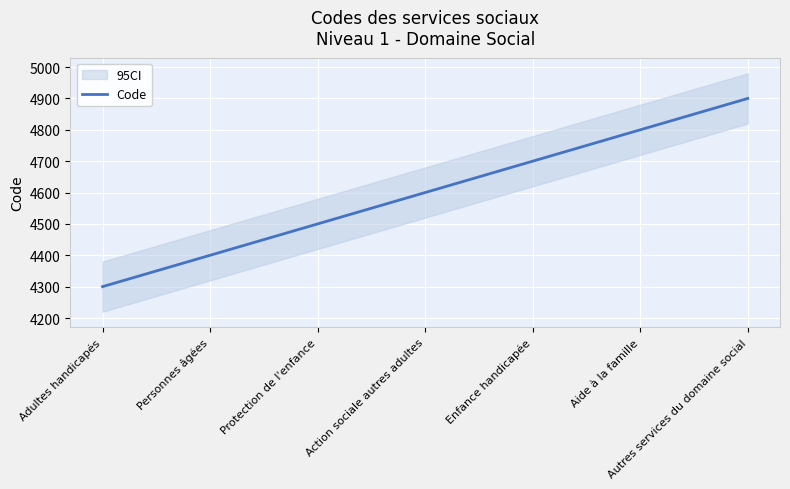

Count the number of values greater than 4600.

3